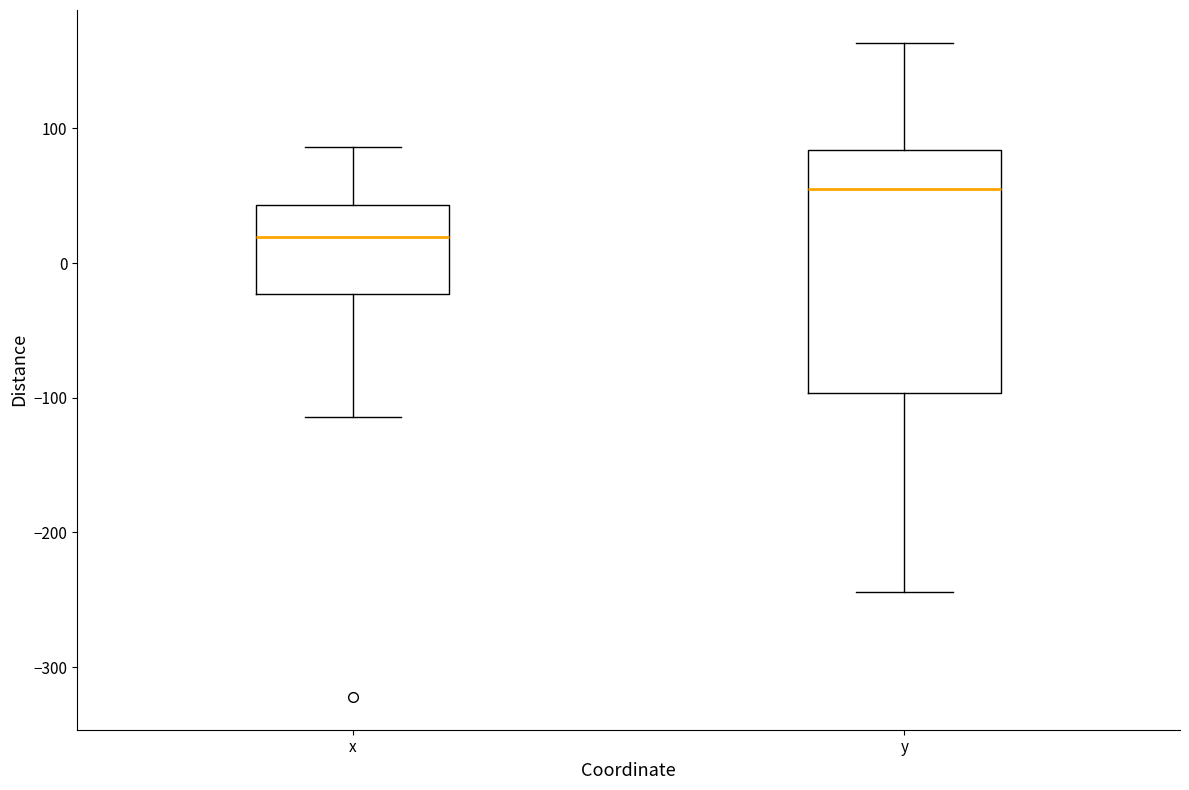

Reading left to right, read every box against the y-axis: the position of its median line, the range the box covers, and the ends of its whiskers. The values are not printed on the chart, so give them approximately, as read against the axis.

x: median 20, box -20 to 40, whiskers -110 to 90
y: median 50, box -100 to 80, whiskers -240 to 160